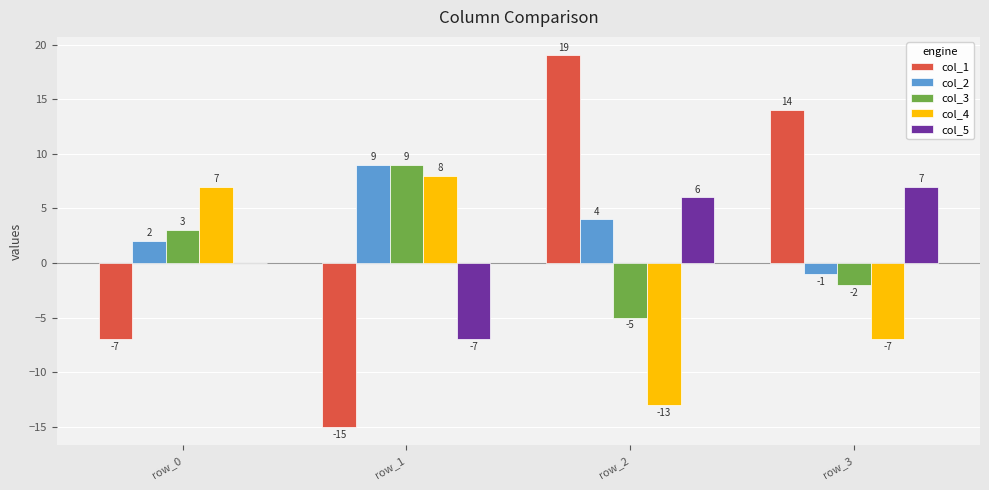

What is the maximum value shown in the chart?

19